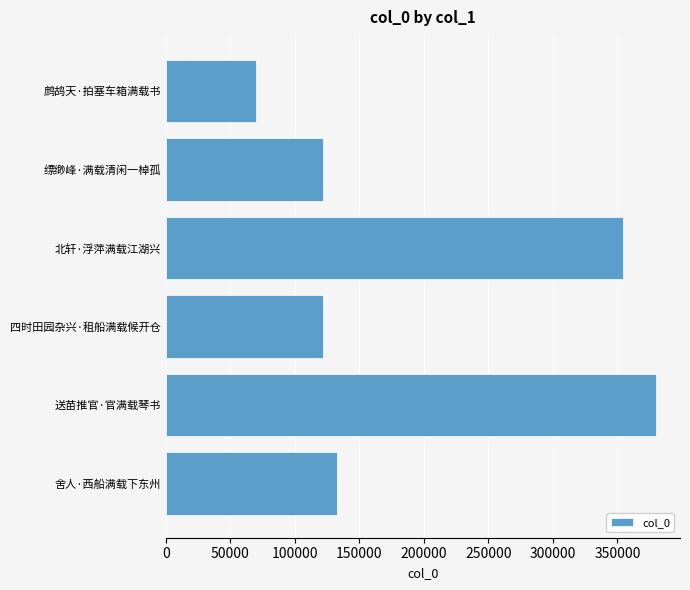

True or false: the data shows 122192 at 缥缈峰·满载清闲一棹孤.

True